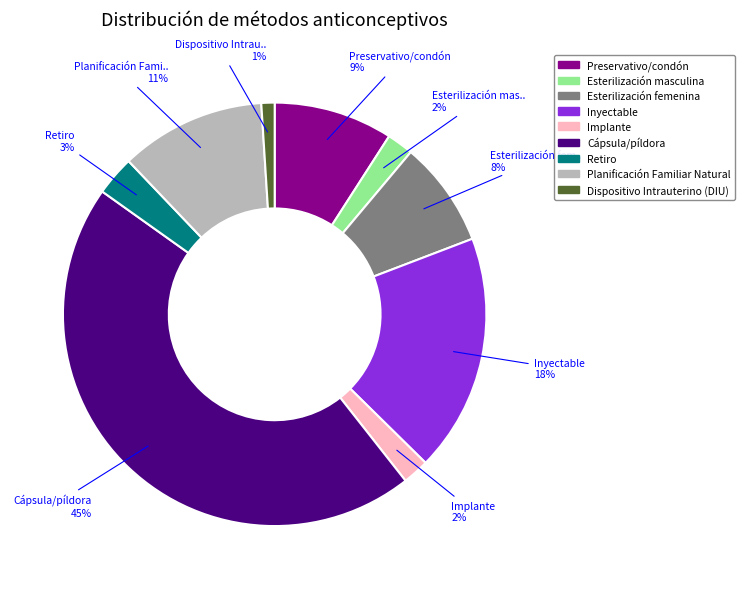

Which has a higher value, Dispositivo Intrauterino (DIU) or Esterilización masculina?

Esterilización masculina